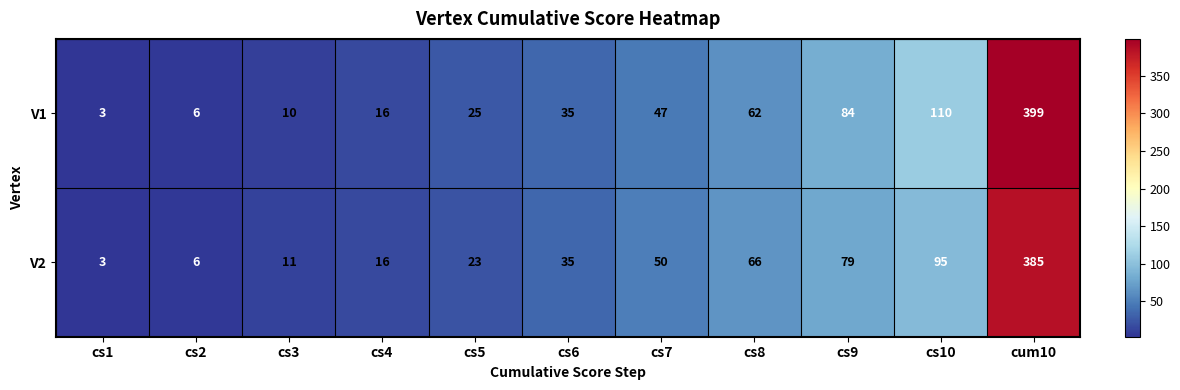

At which label does V1 reach its peak?

cum10